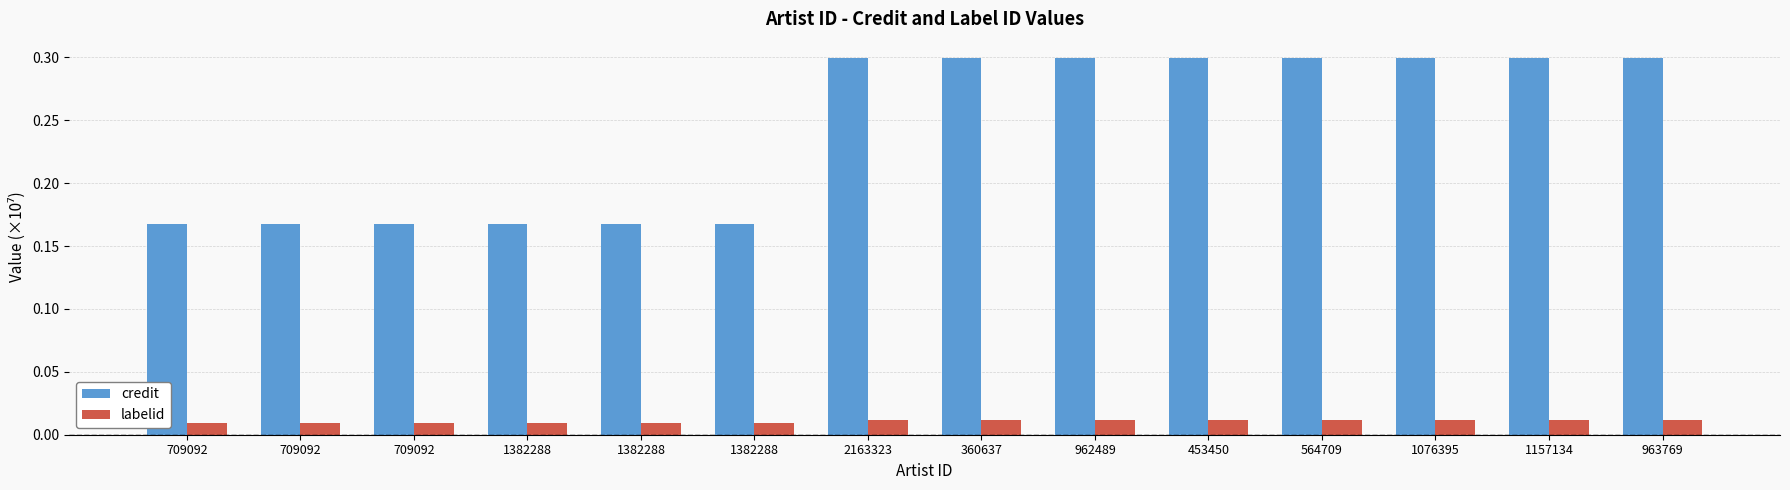

Count the number of categories in the chart.

14